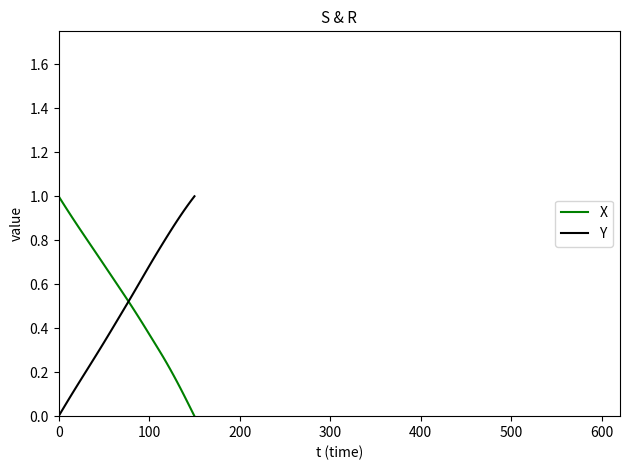

At 0, list the series in order from smallest to largest.

Y, X